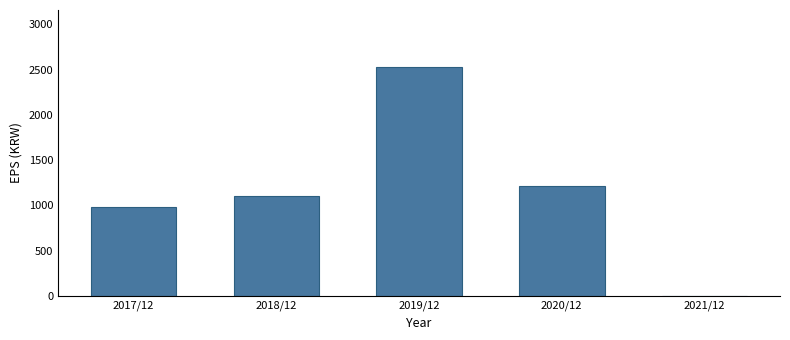

Reading left to right, list all the values displayed in this chart.

2017/12=988	2018/12=1107	2019/12=2526	2020/12=1211	2021/12=0